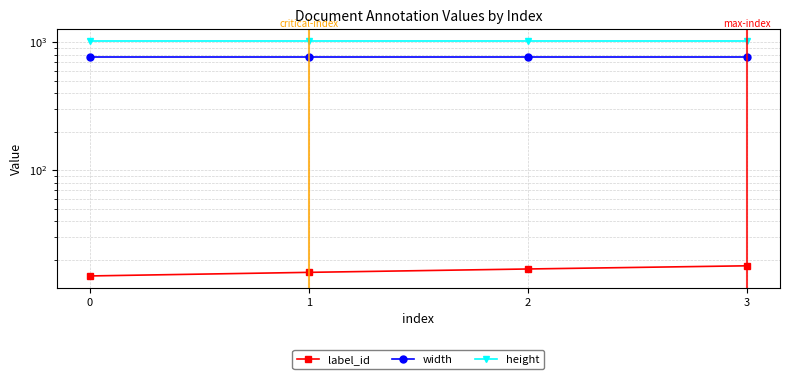

What is the value of the label_id point at the 2nd from the left?

16